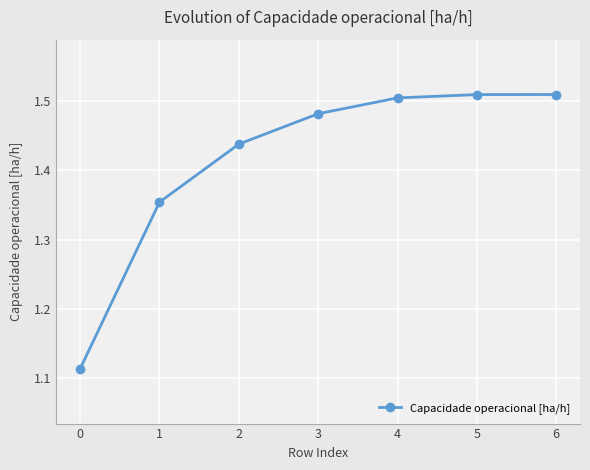

What is the difference between the second highest and minimum values?

0.4